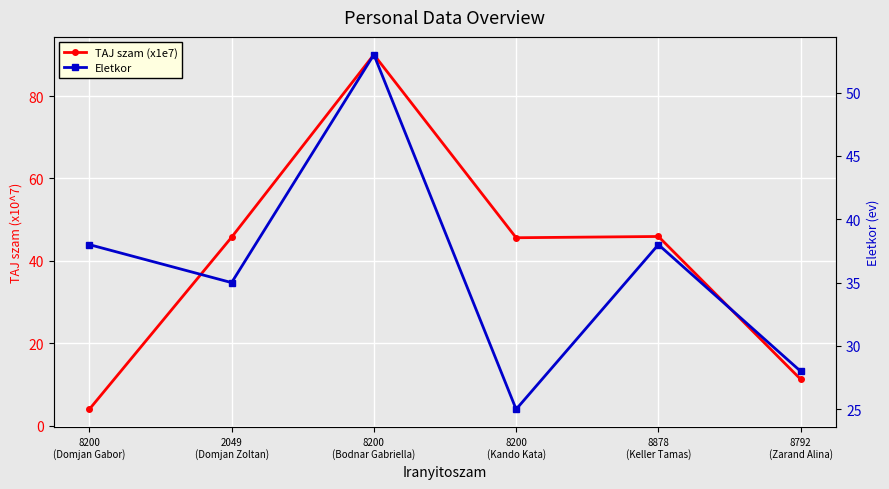

At which label does Eletkor reach its peak?

8200
(Bodnar Gabriella)